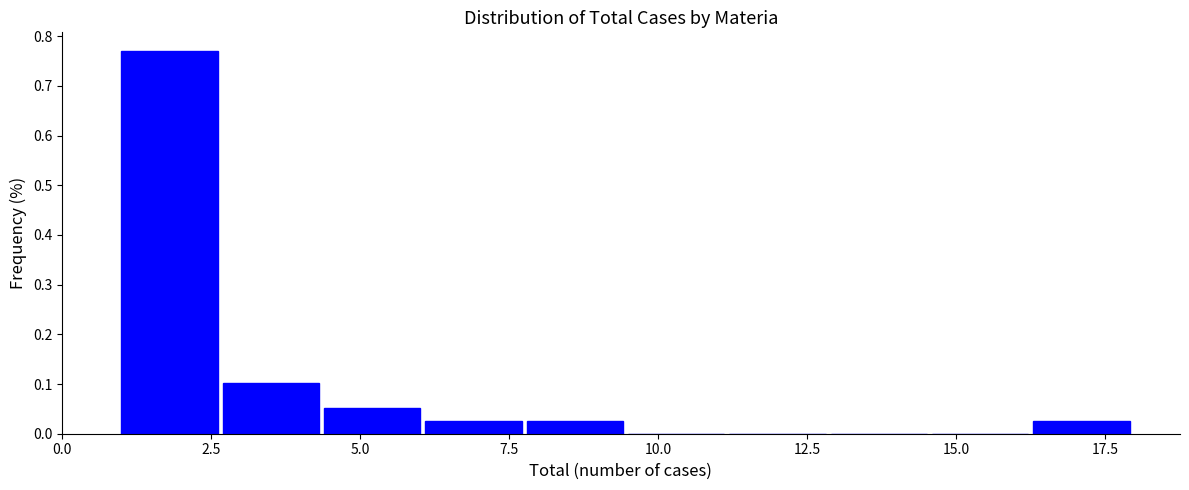

Around what value on the x-axis is the tallest bar? Give the approximate position of its centre, as read against the axis.

2.0